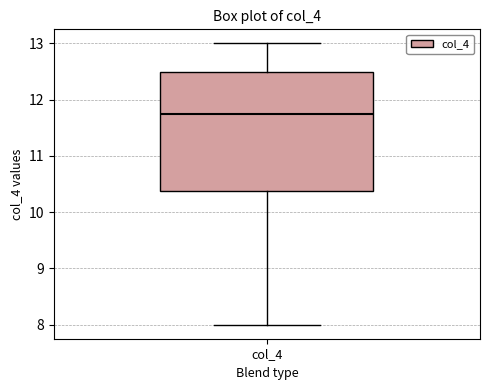

Where does the median line of the box for col_4 sit on the y-axis? The values are not printed on the chart, so give them approximately, as read against the axis.

11.8